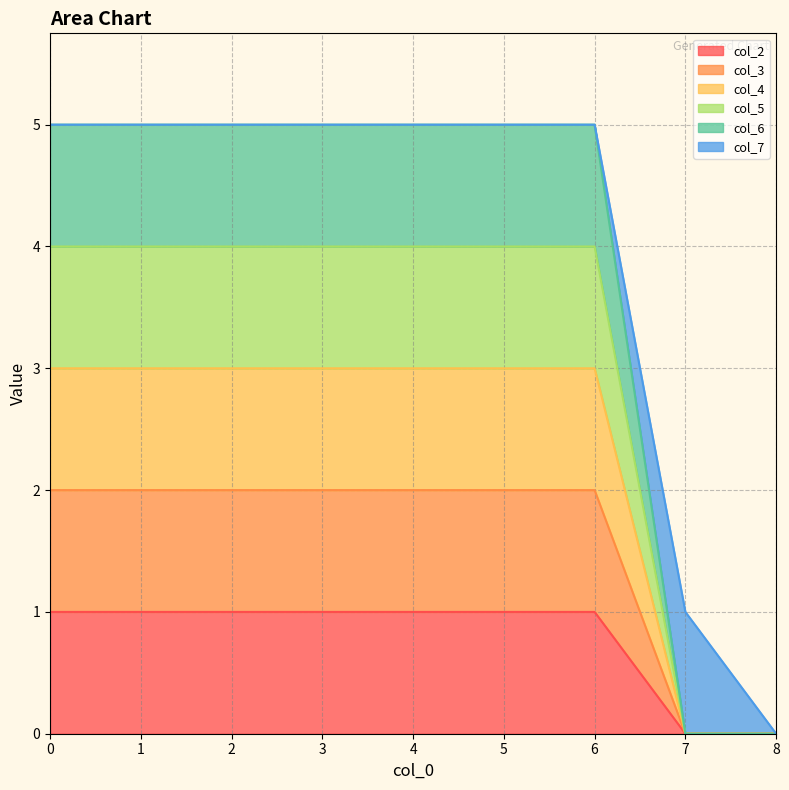

Which series has the largest total across all categories?

col_6